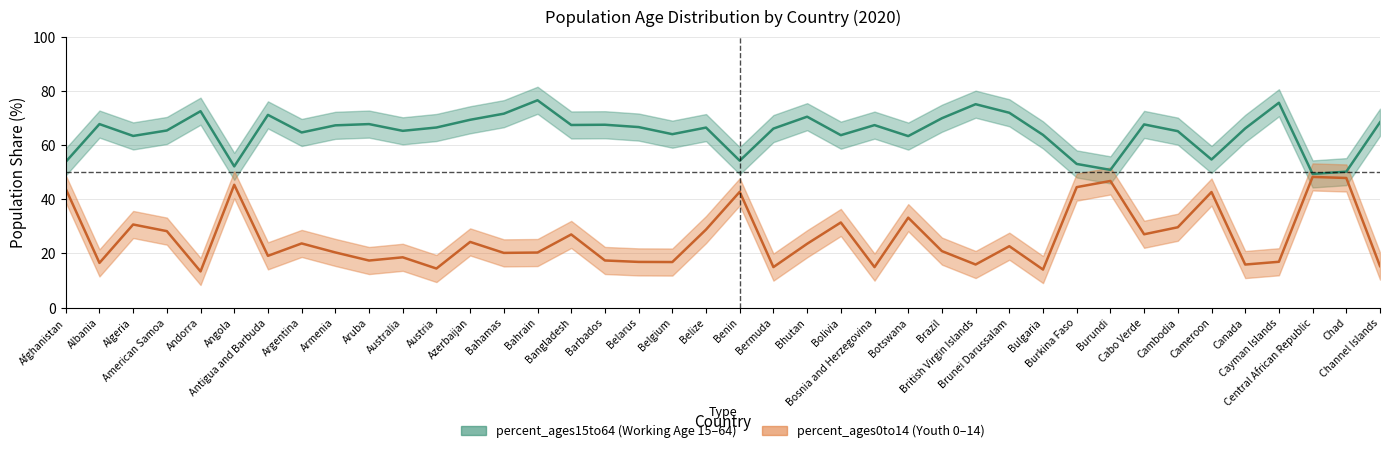

How many lines are shown in the chart?

2